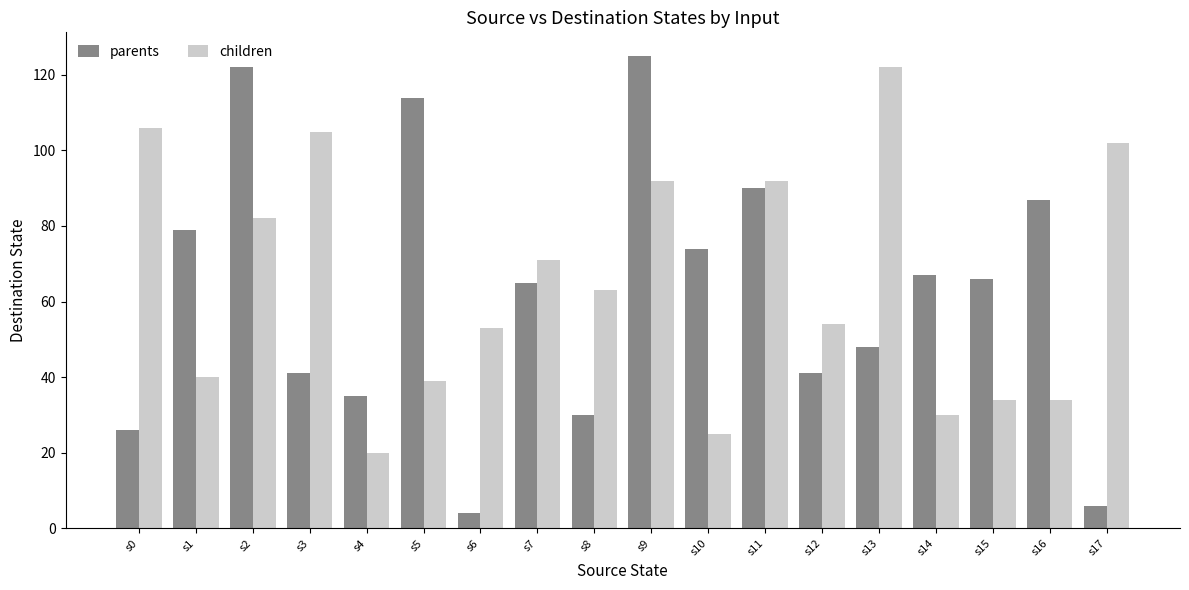

Is it true that parents equals 30 at s8?

True